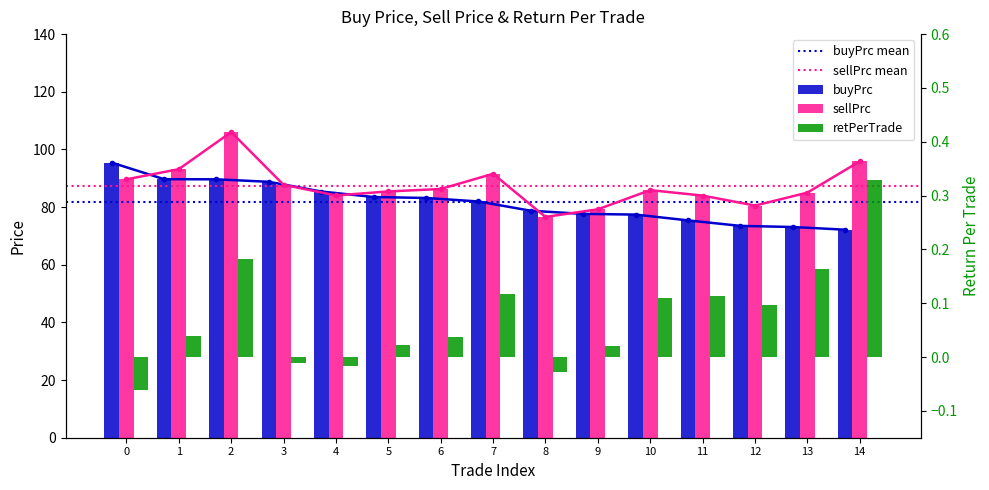

Is it true that retPerTrade equals 0.0 at 13?

False